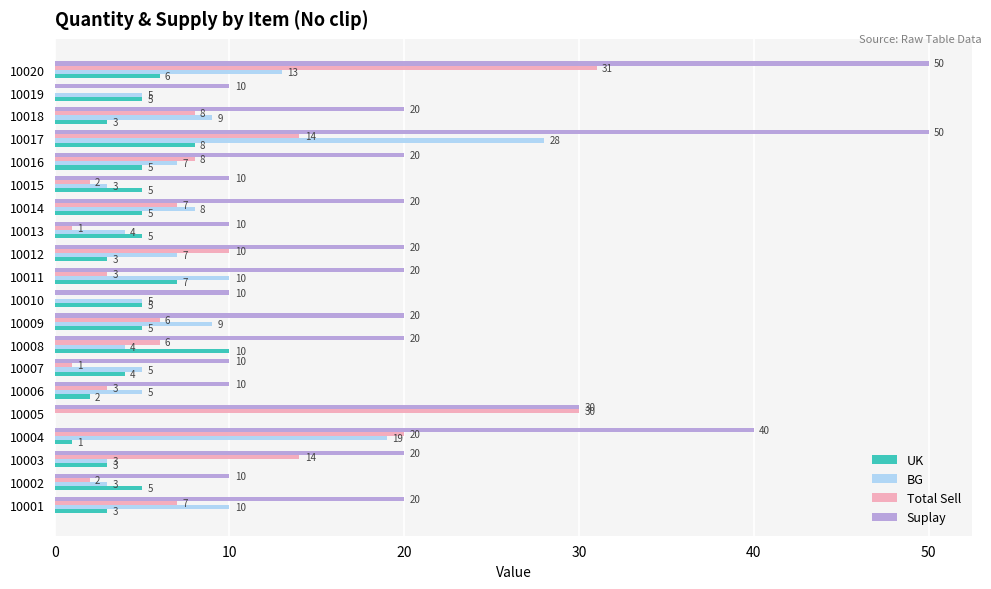

The Suplay series shows 6 at 10006. True or false?

False